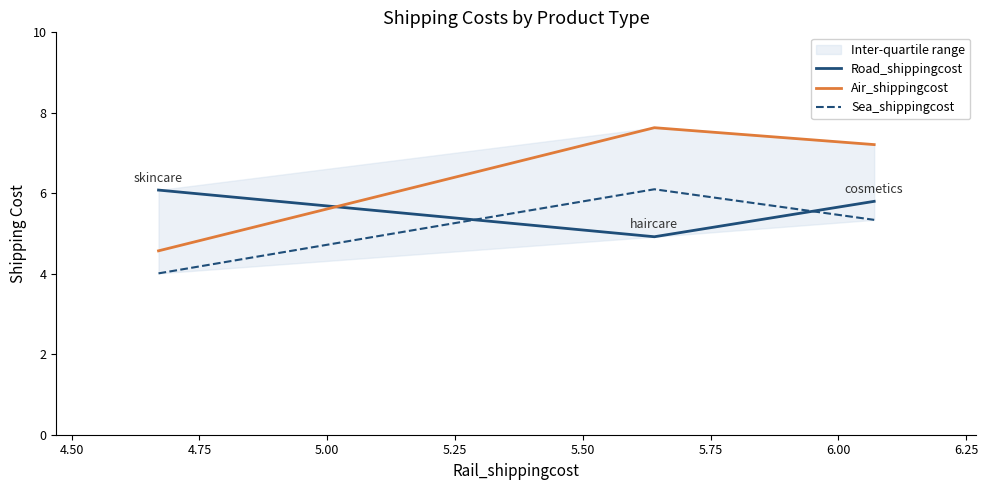

What is the maximum value for Sea_shippingcost?

6.1